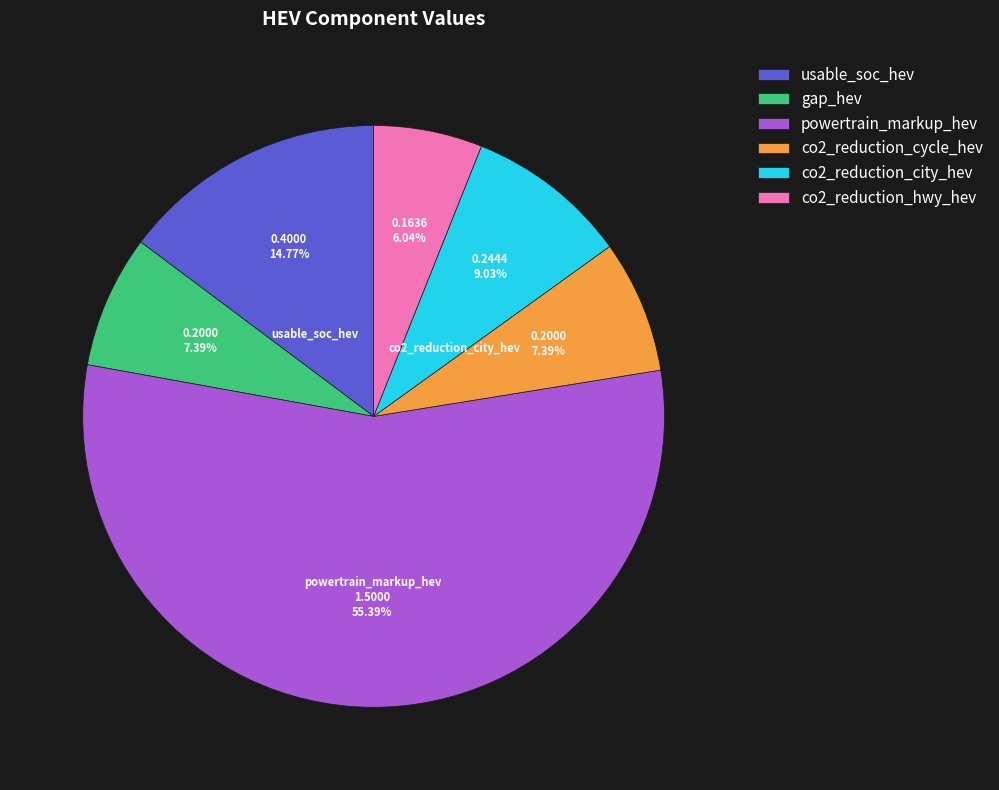

Approximately how many times larger is the value at powertrain_markup_hev compared to co2_reduction_city_hev?

6.1